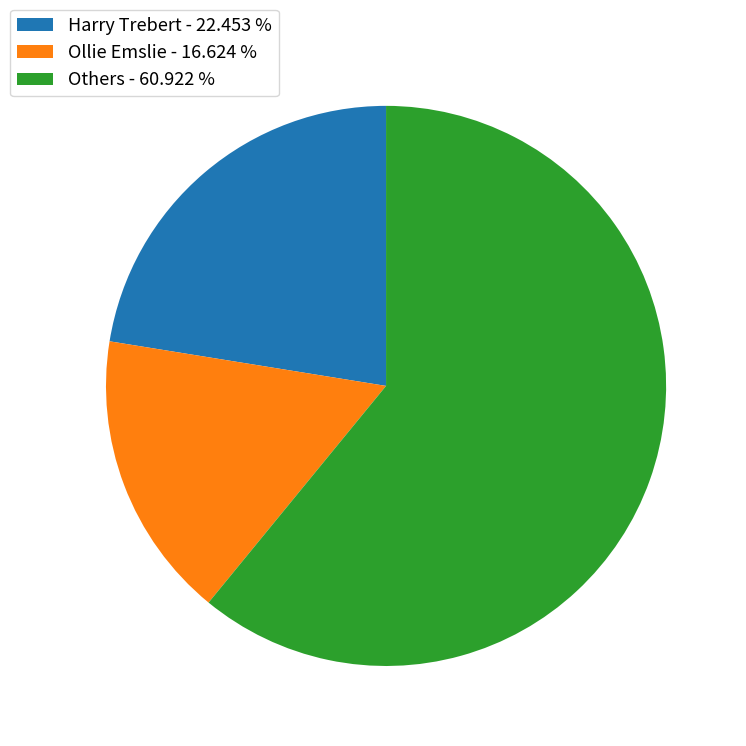

Does Harry Trebert - 22.453 % represent more than half of the total?

No